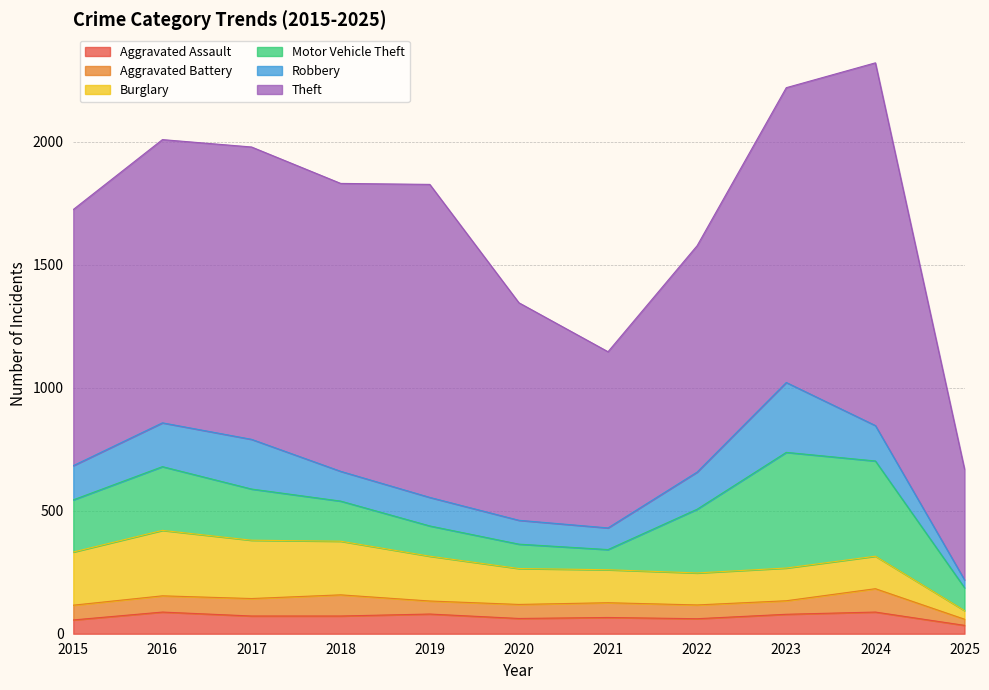

Reading left to right, extract all data points from this chart.

Aggravated Assault: 2015=56	2016=88	2017=72	2018=72	2019=80	2020=62	2021=66	2022=61	2023=79	2024=88	2025=34
Aggravated Battery: 2015=60	2016=66	2017=71	2018=86	2019=53	2020=57	2021=60	2022=56	2023=55	2024=95	2025=25
Burglary: 2015=216	2016=266	2017=237	2018=218	2019=182	2020=146	2021=134	2022=130	2023=133	2024=132	2025=35
Motor Vehicle Theft: 2015=212	2016=259	2017=208	2018=163	2019=123	2020=99	2021=82	2022=259	2023=470	2024=387	2025=93
Robbery: 2015=139	2016=178	2017=202	2018=121	2019=116	2020=97	2021=88	2022=151	2023=284	2024=144	2025=32
Theft: 2015=1041	2016=1151	2017=1188	2018=1170	2019=1272	2020=884	2021=716	2022=920	2023=1198	2024=1474	2025=450